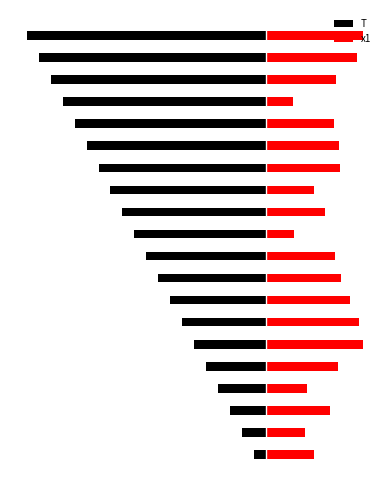

What are all the series names shown in the legend?

T, x1